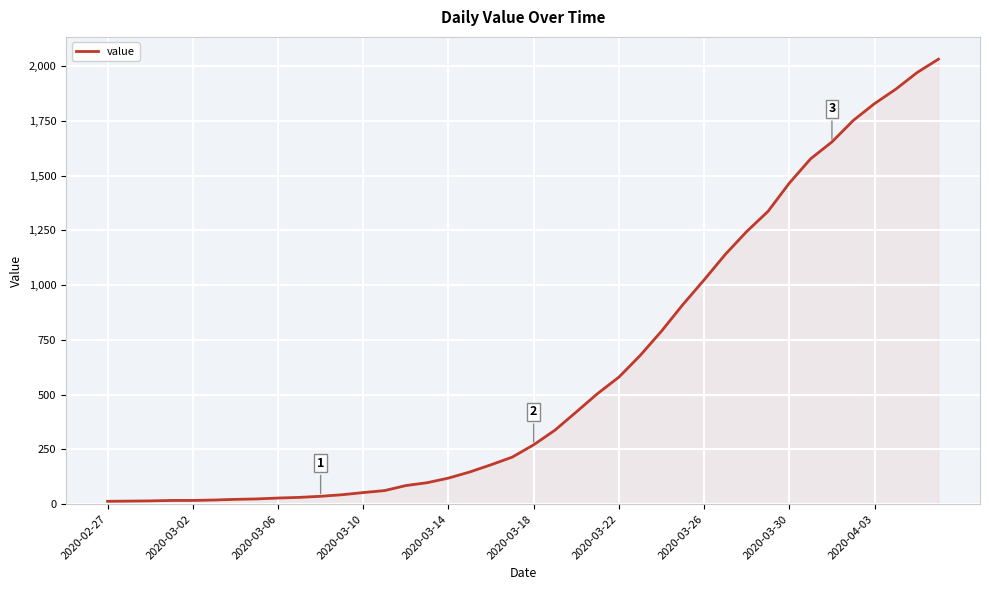

What is the maximum value shown in the chart?

2032